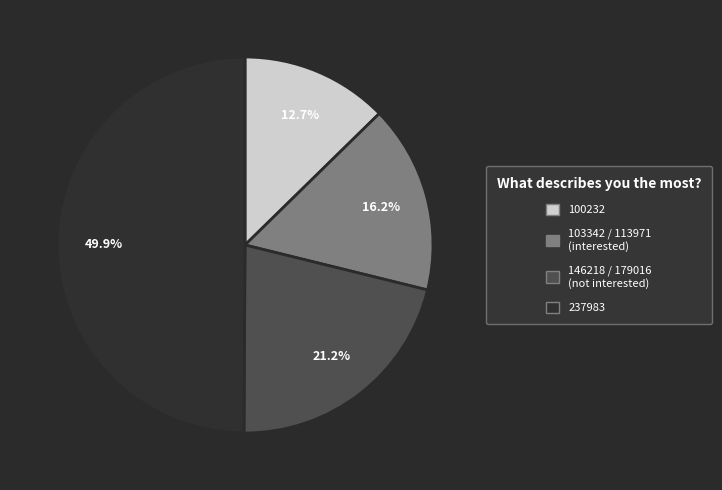

Is 100232 the majority of the pie?

No